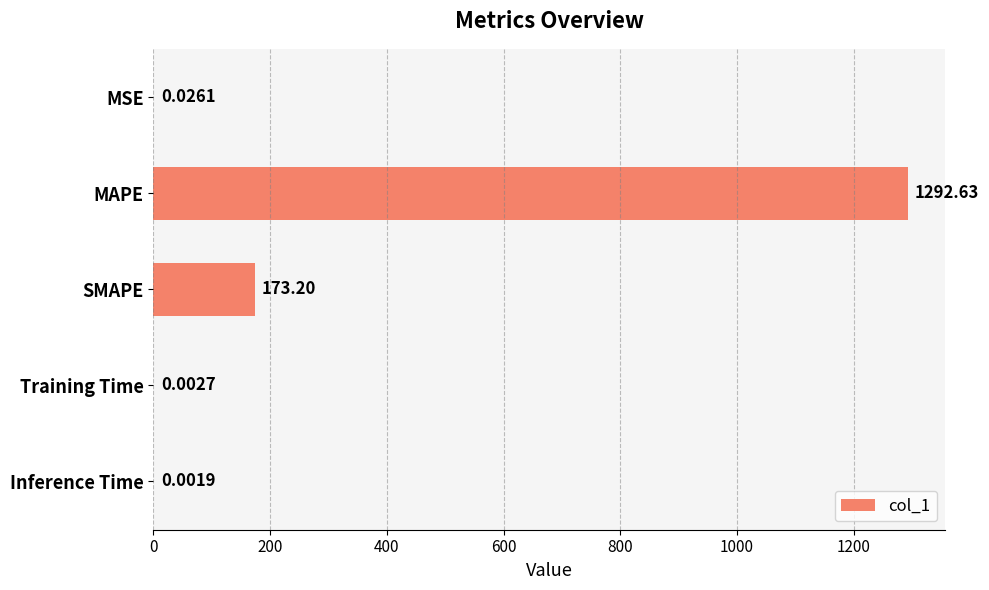

How many distinct data groups are displayed?

1